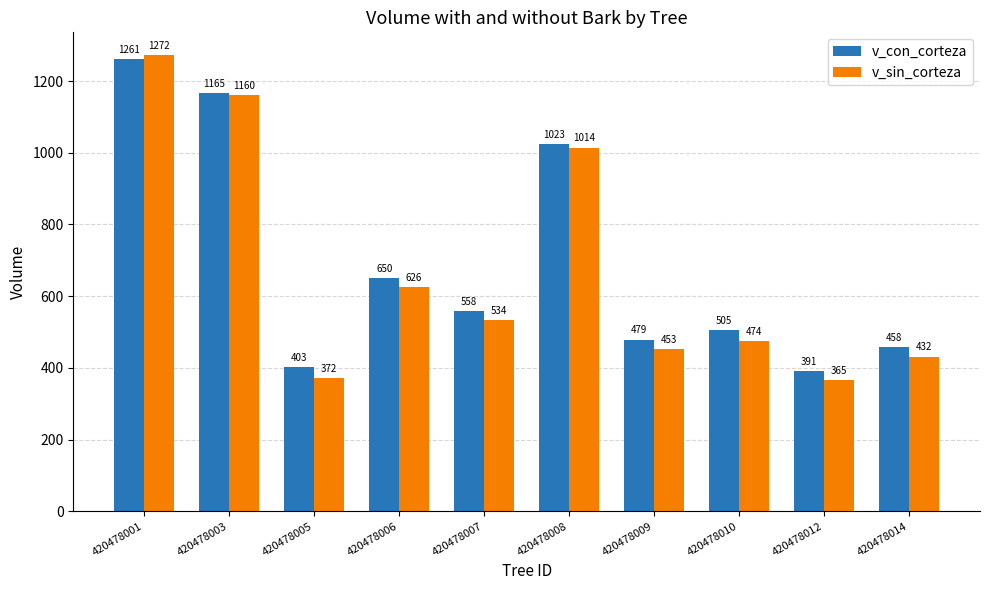

Does the chart contain stacked bars?

No